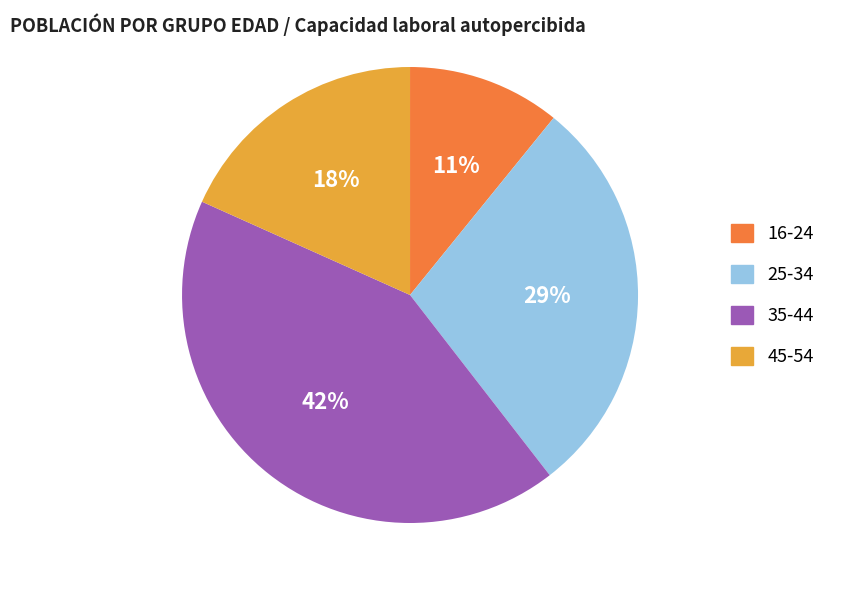

How many segments does this pie chart have?

4